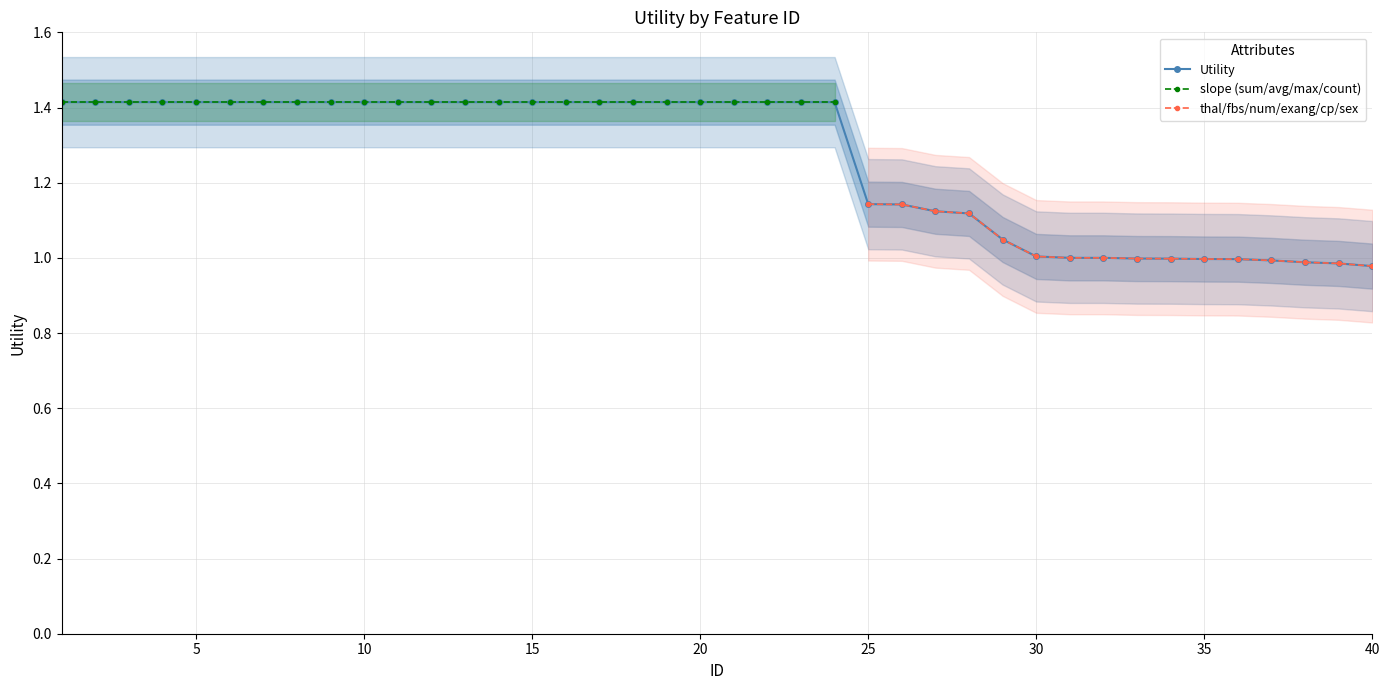

Which has a higher value, 3 or 15?

3